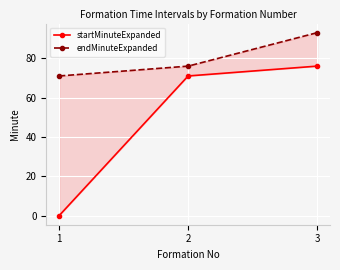

What is the spread (max minus min) of values at 2?

5